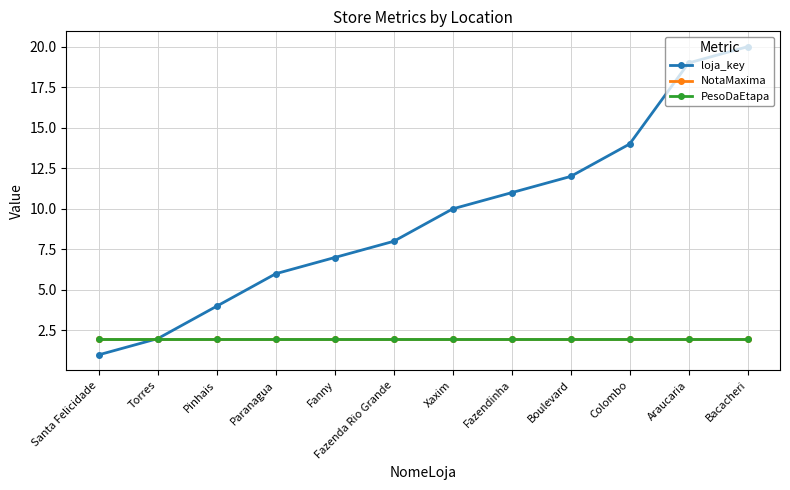

Is the value of NotaMaxima at Fazendinha greater than the value of PesoDaEtapa at Paranagua?

No